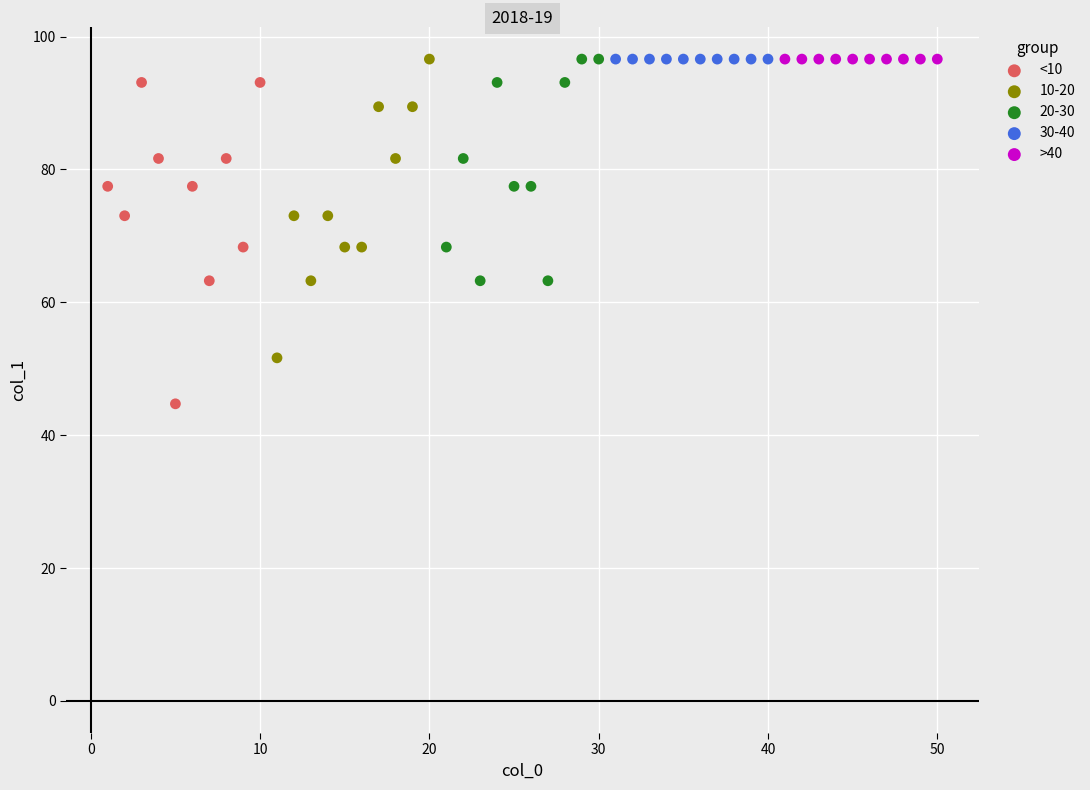

Which series contains the lowest Y value?

<10